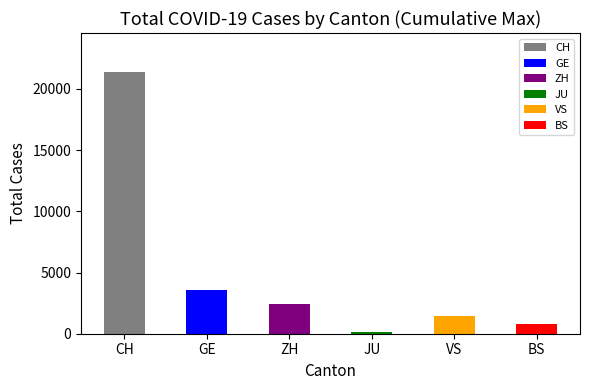

What is the label of the 4th bar from the right?

ZH